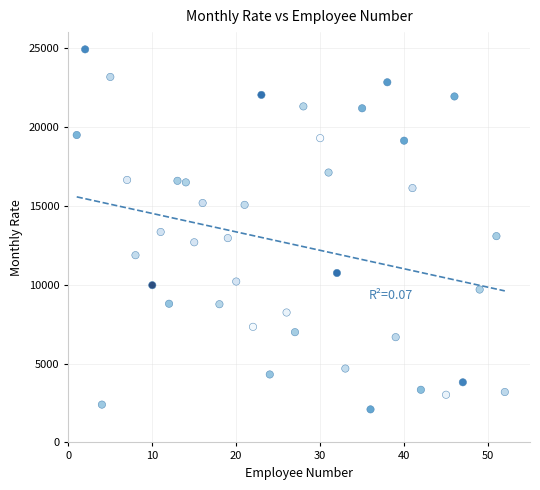

What is the range of X values (max minus min)?

51